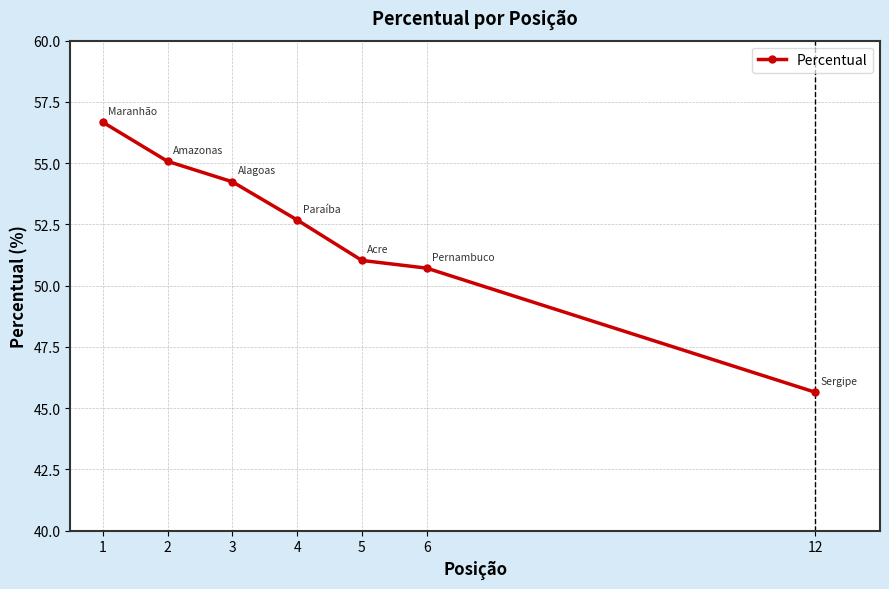

Reading left to right, what are all the values shown in this chart?

1=56.7	2=55.1	3=54.2	4=52.7	5=51.0	6=50.7	12=45.6